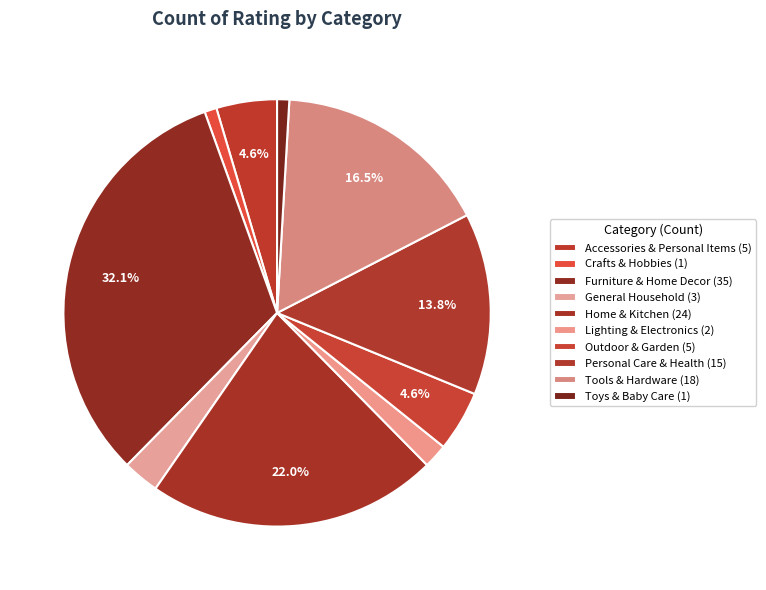

What percentage do Crafts & Hobbies and General Household together represent?

3.7%